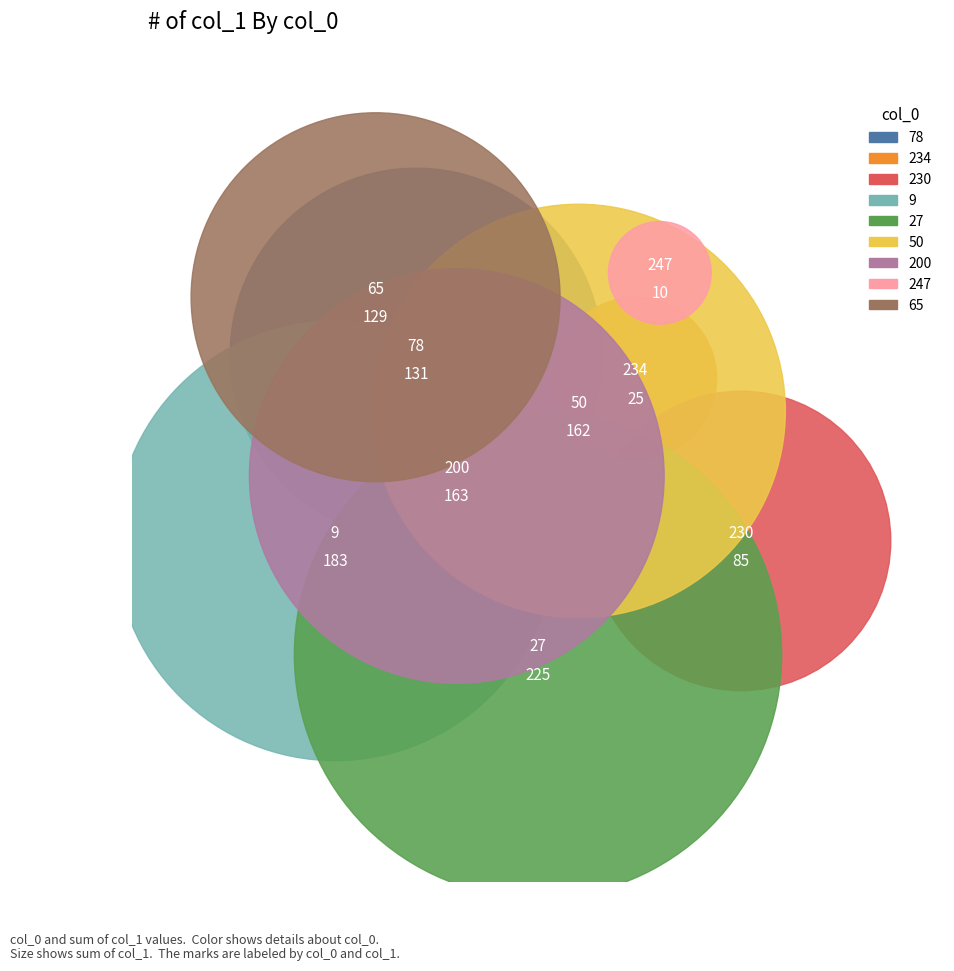

Which series has the widest spread of values?

col_0